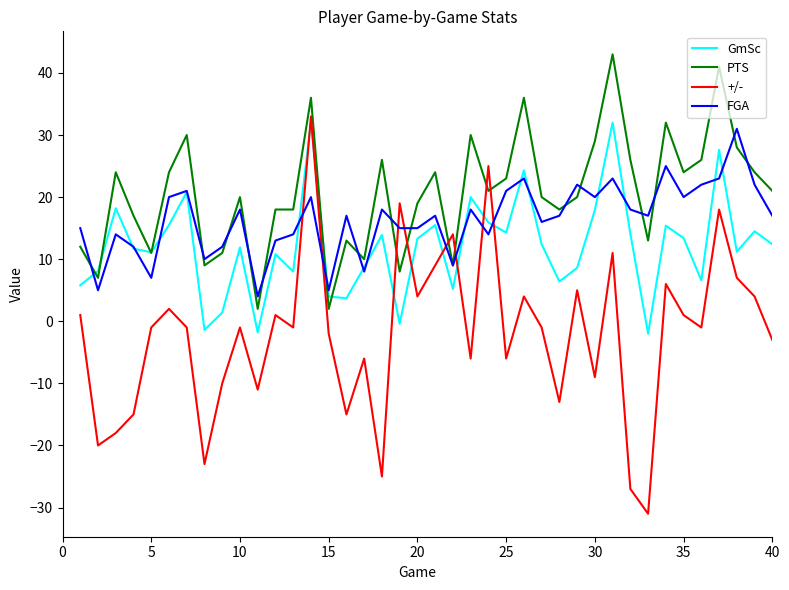

What is the difference between the maximum and minimum values in the +/- series?

64.0